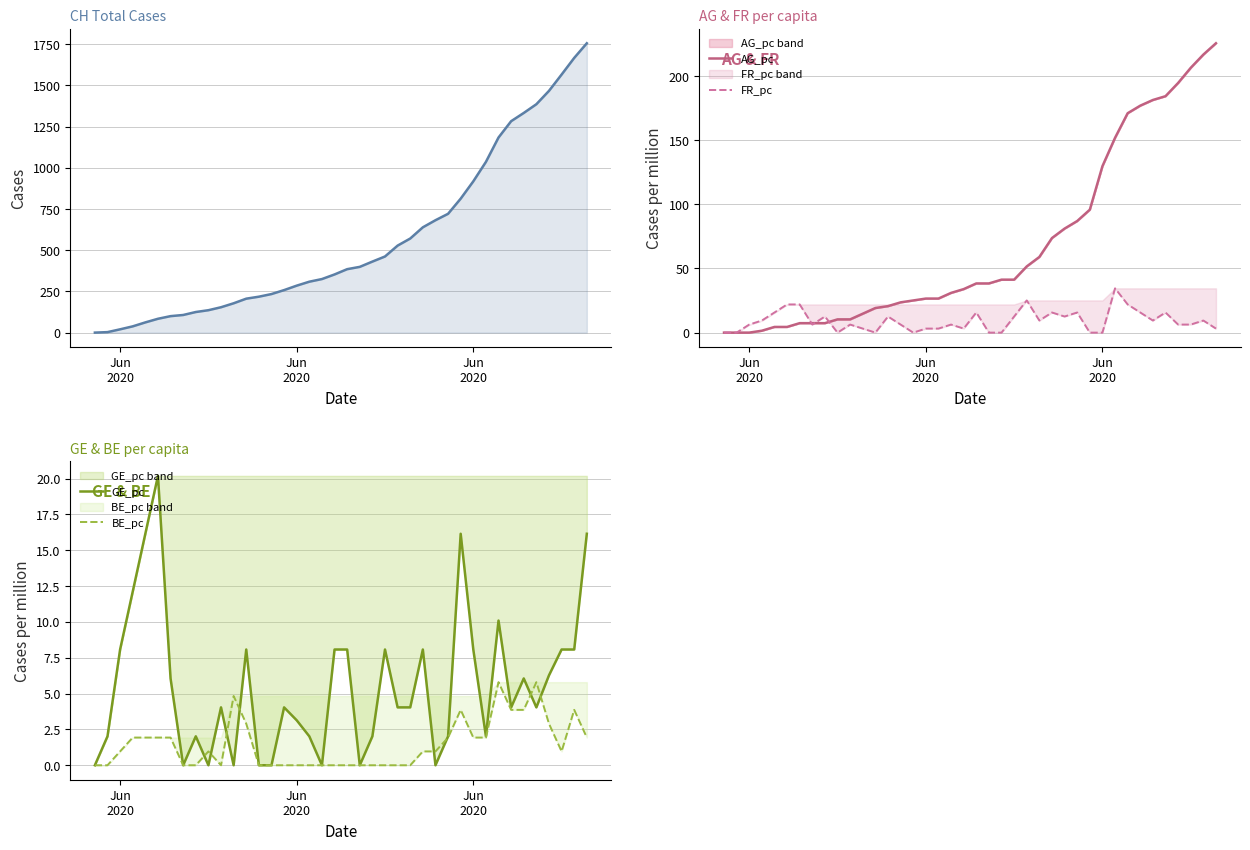

How many lines are shown in the chart?

5